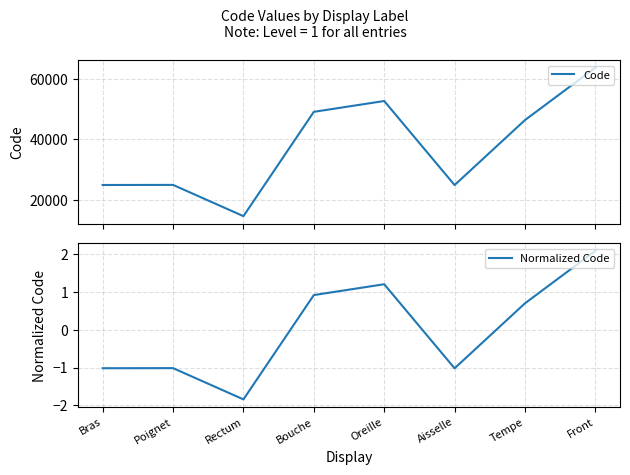

List the series in order of their peak value, highest first.

Code, Normalized Code